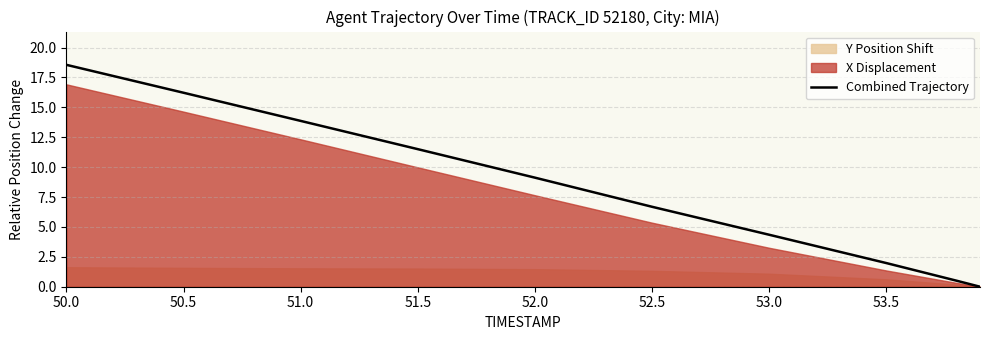

What is the maximum value for Combined Trajectory?

18.6